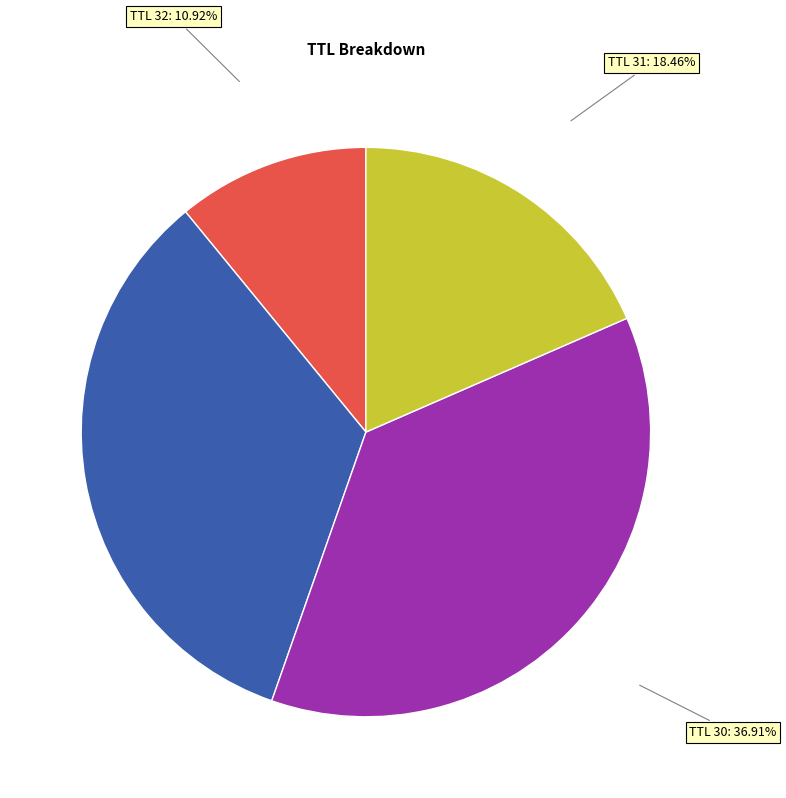

How many segments does this pie chart have?

4